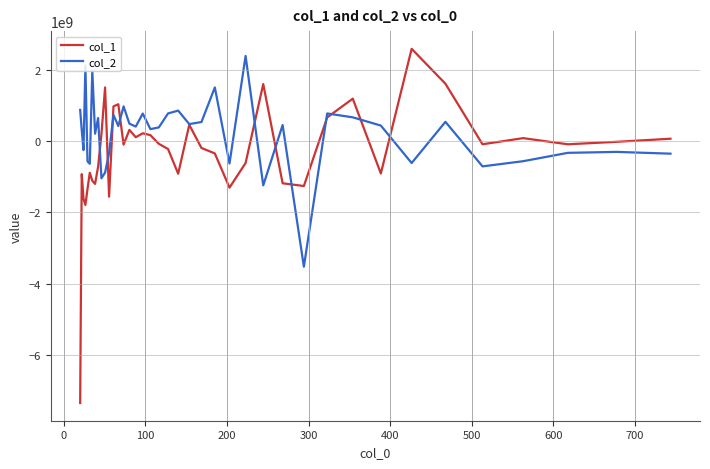

What is the smallest value displayed?

-7348912417.8